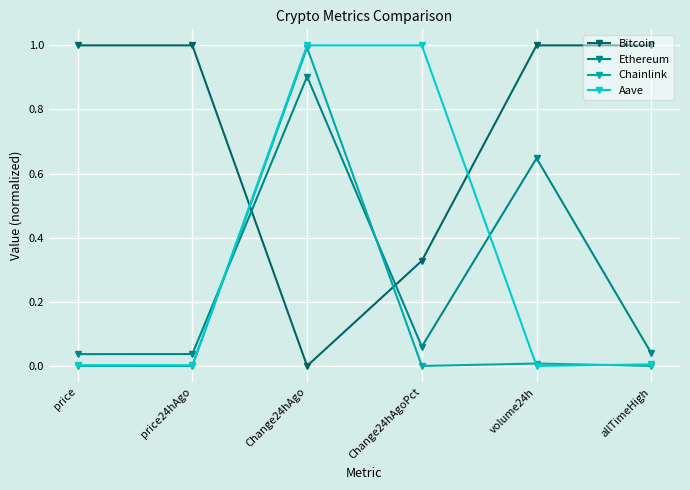

True or false: Ethereum has a value of 0.1 at allTimeHigh.

False